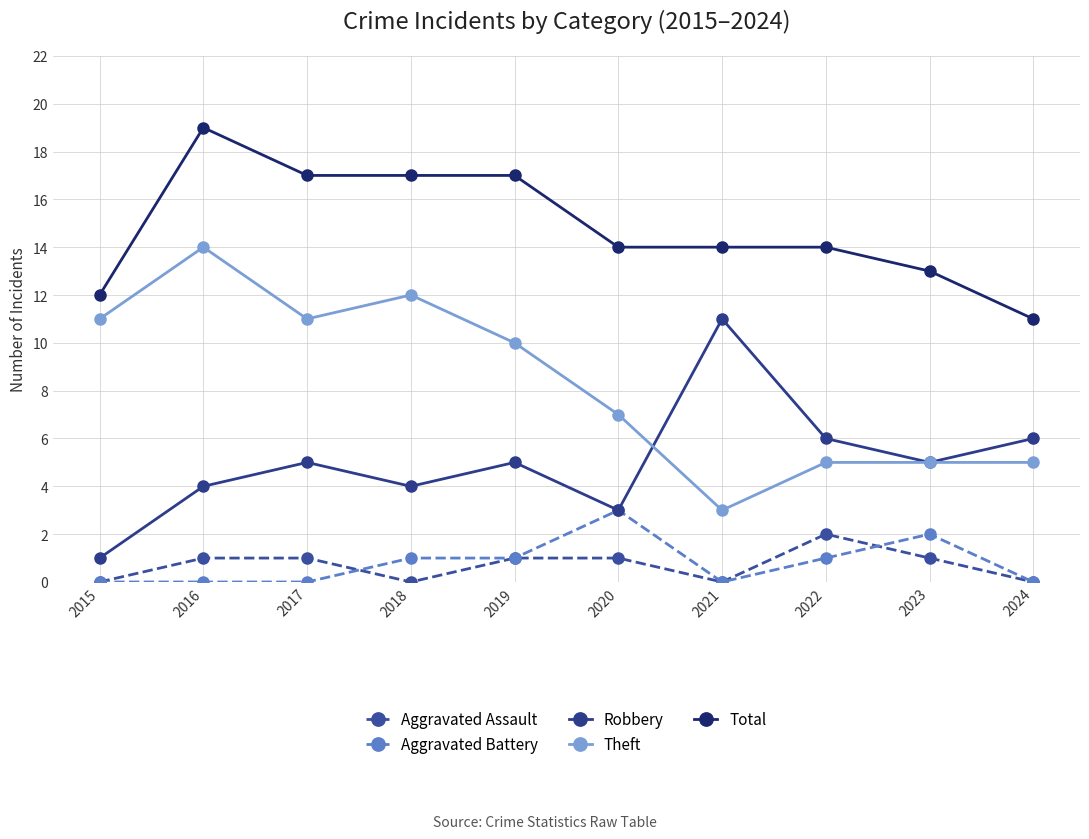

List the series in order of their peak value, lowest first.

Aggravated Assault, Aggravated Battery, Robbery, Theft, Total